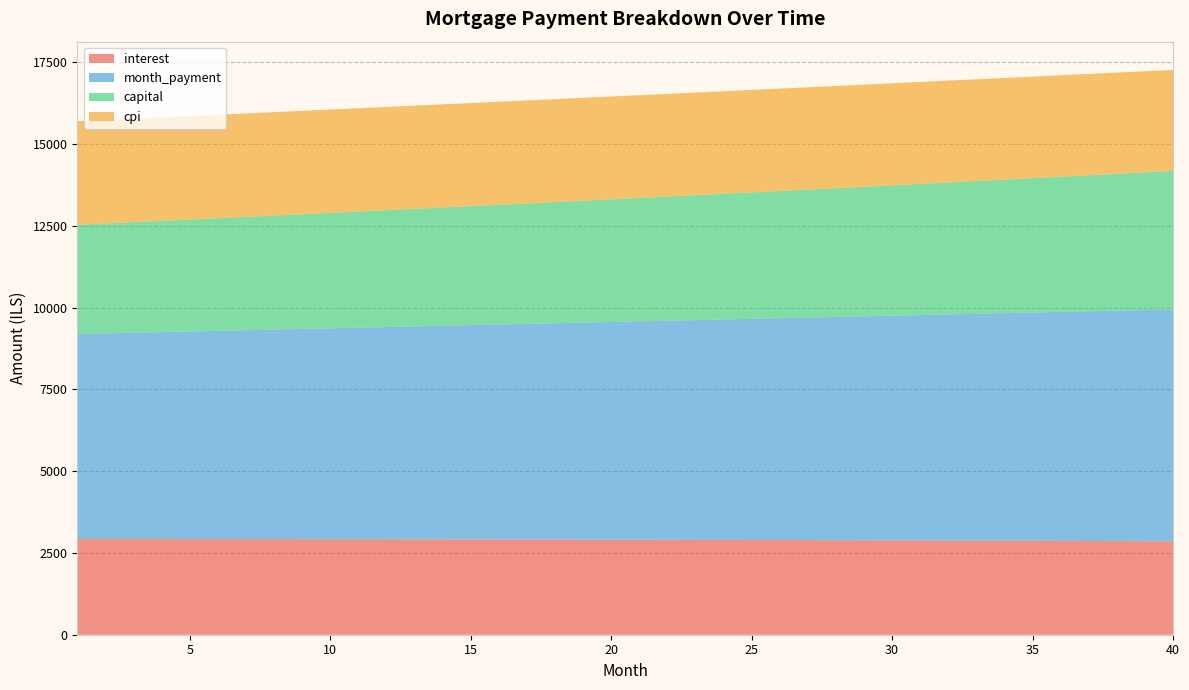

Reading left to right, transcribe all the data shown in this chart.

interest: 1=2925.9	2=2925.4	3=2924.8	4=2924.2	5=2923.5	6=2922.7	7=2921.9	8=2921.0	9=2920.1	10=2919.1	11=2918.0	12=2916.9	13=2915.6	14=2914.4	15=2913.0	16=2911.6	17=2910.1	18=2908.6	19=2906.9	20=2905.2	21=2903.5	22=2901.6	23=2899.7	24=2897.7	25=2895.6	26=2893.5	27=2891.3	28=2889.0	29=2886.6	30=2884.2	31=2881.7	32=2879.1	33=2876.4	34=2873.6	35=2870.8	36=2867.9	37=2864.8	38=2861.8	39=2858.6	40=2855.3
month_payment: 1=6266.4	2=6286.2	3=6306.1	4=6326.1	5=6346.1	6=6366.2	7=6386.4	8=6406.6	9=6426.9	10=6447.3	11=6467.7	12=6488.2	13=6508.7	14=6529.3	15=6550.0	16=6570.7	17=6591.5	18=6612.4	19=6633.4	20=6654.4	21=6675.4	22=6696.6	23=6717.8	24=6739.1	25=6760.4	26=6781.8	27=6803.3	28=6824.8	29=6846.4	30=6868.1	31=6889.9	32=6911.7	33=6933.6	34=6955.5	35=6977.5	36=6999.6	37=7021.8	38=7044.0	39=7066.4	40=7088.7
capital: 1=3340.5	2=3360.8	3=3381.3	4=3401.9	5=3422.6	6=3443.5	7=3464.5	8=3485.6	9=3506.8	10=3528.2	11=3549.7	12=3571.3	13=3593.1	14=3615.0	15=3637.0	16=3659.1	17=3681.4	18=3703.9	19=3726.4	20=3749.1	21=3772.0	22=3795.0	23=3818.1	24=3841.3	25=3864.7	26=3888.3	27=3912.0	28=3935.8	29=3959.8	30=3983.9	31=4008.2	32=4032.6	33=4057.2	34=4081.9	35=4106.8	36=4131.8	37=4157.0	38=4182.3	39=4207.8	40=4233.4
cpi: 1=3166.1	2=3165.5	3=3164.8	4=3164.1	5=3163.2	6=3162.4	7=3161.4	8=3160.4	9=3159.3	10=3158.1	11=3156.9	12=3155.6	13=3154.2	14=3152.7	15=3151.2	16=3149.6	17=3147.9	18=3146.1	19=3144.3	20=3142.4	21=3140.4	22=3138.3	23=3136.2	24=3133.9	25=3131.6	26=3129.2	27=3126.7	28=3124.2	29=3121.5	30=3118.8	31=3116.0	32=3113.1	33=3110.1	34=3107.0	35=3103.8	36=3100.6	37=3097.2	38=3093.8	39=3090.3	40=3086.7